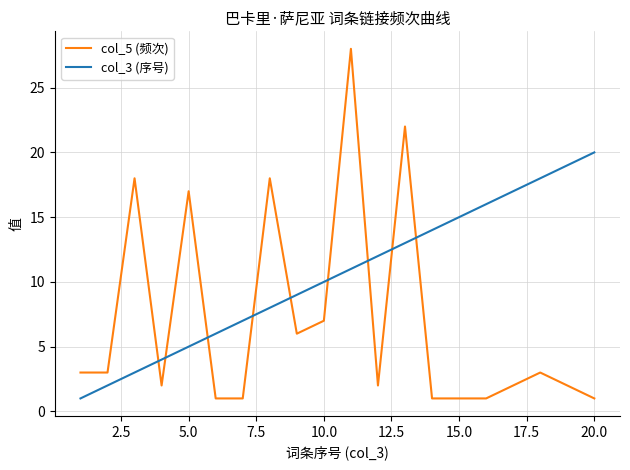

What is the maximum value shown in the chart?

28